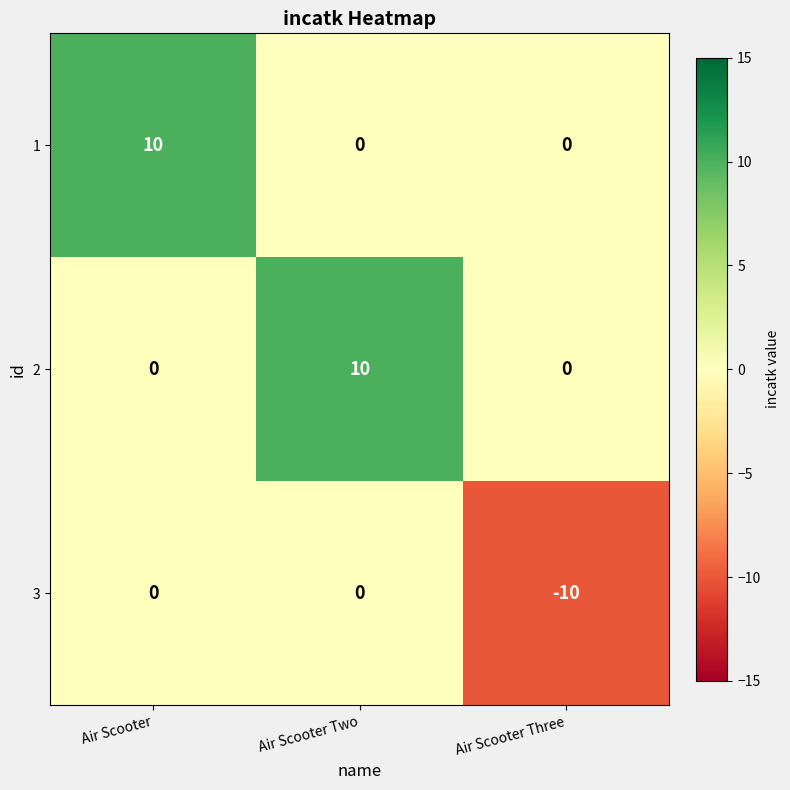

At which label is 3 closest to -5?

Air Scooter